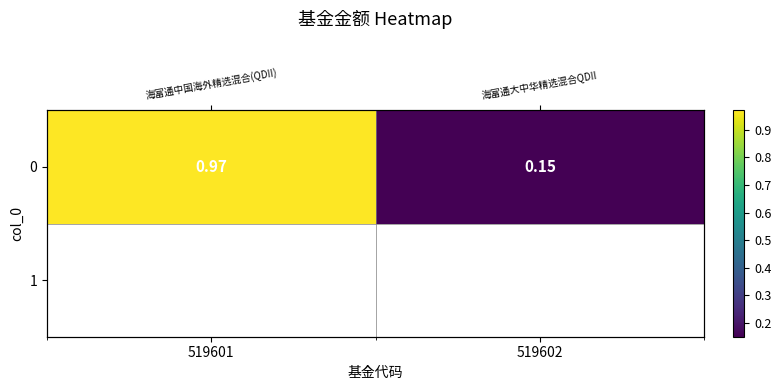

List the labels in order of value, smallest first.

519602, 519601